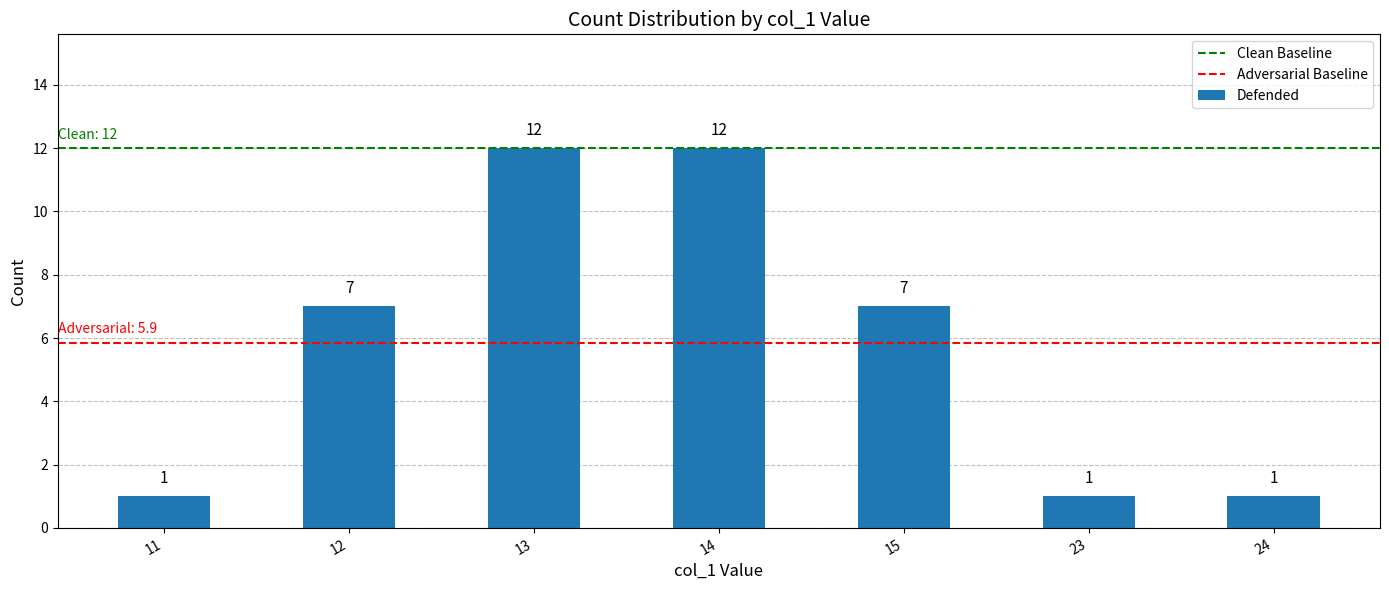

Does the chart contain stacked bars?

No